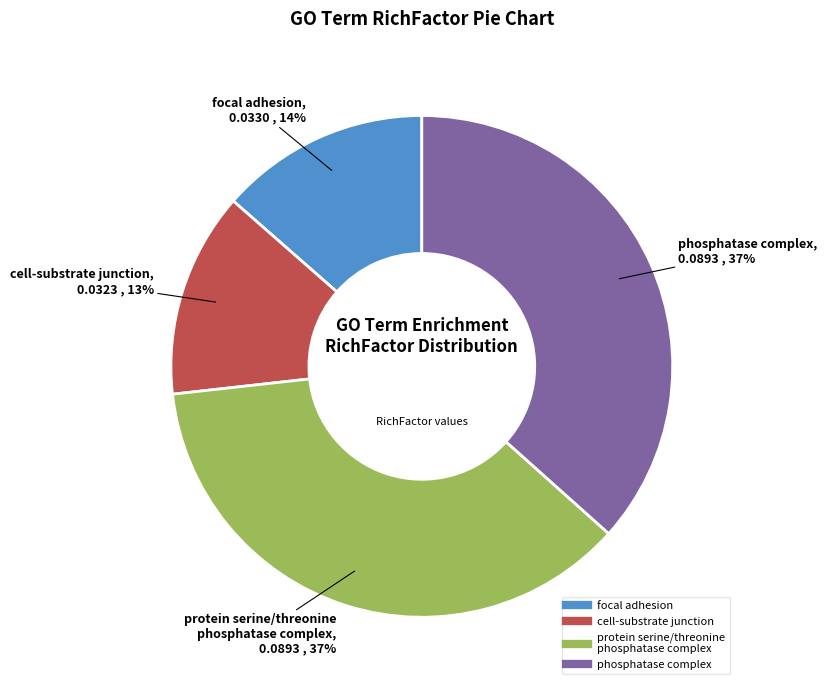

Which has a higher value, focal adhesion or phosphatase complex?

phosphatase complex